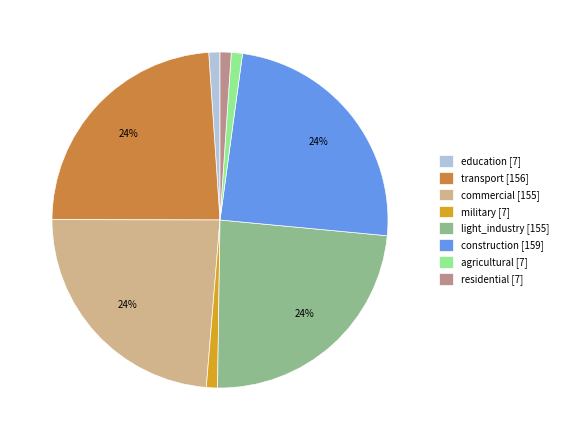

To the nearest percent, what is the average slice percentage?

12%